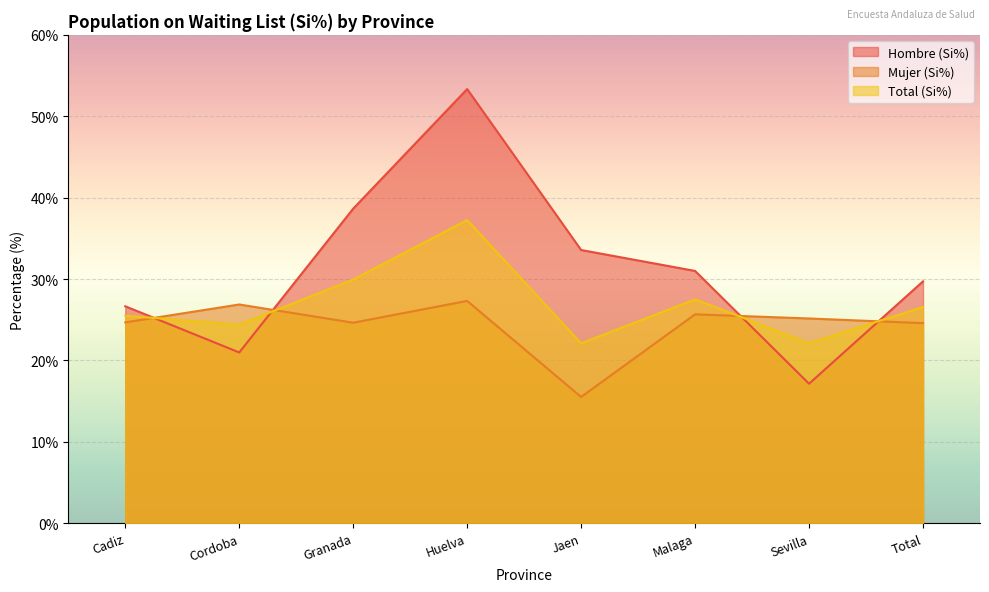

Is it true that Total (Si%) equals 22.1 at Sevilla?

True